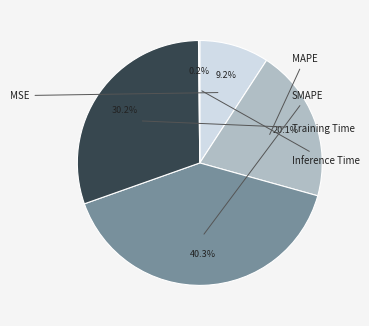

Does SMAPE represent more than half of the total?

No